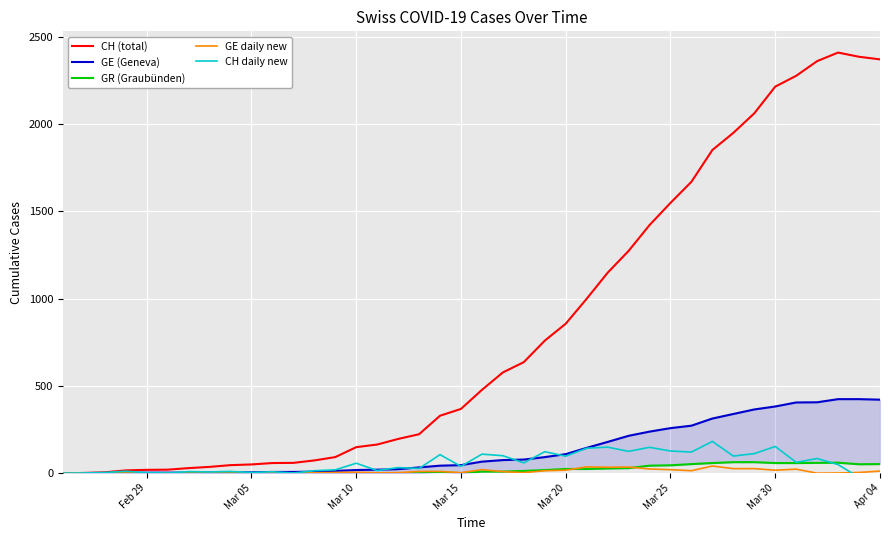

How many data points does each series have?

40